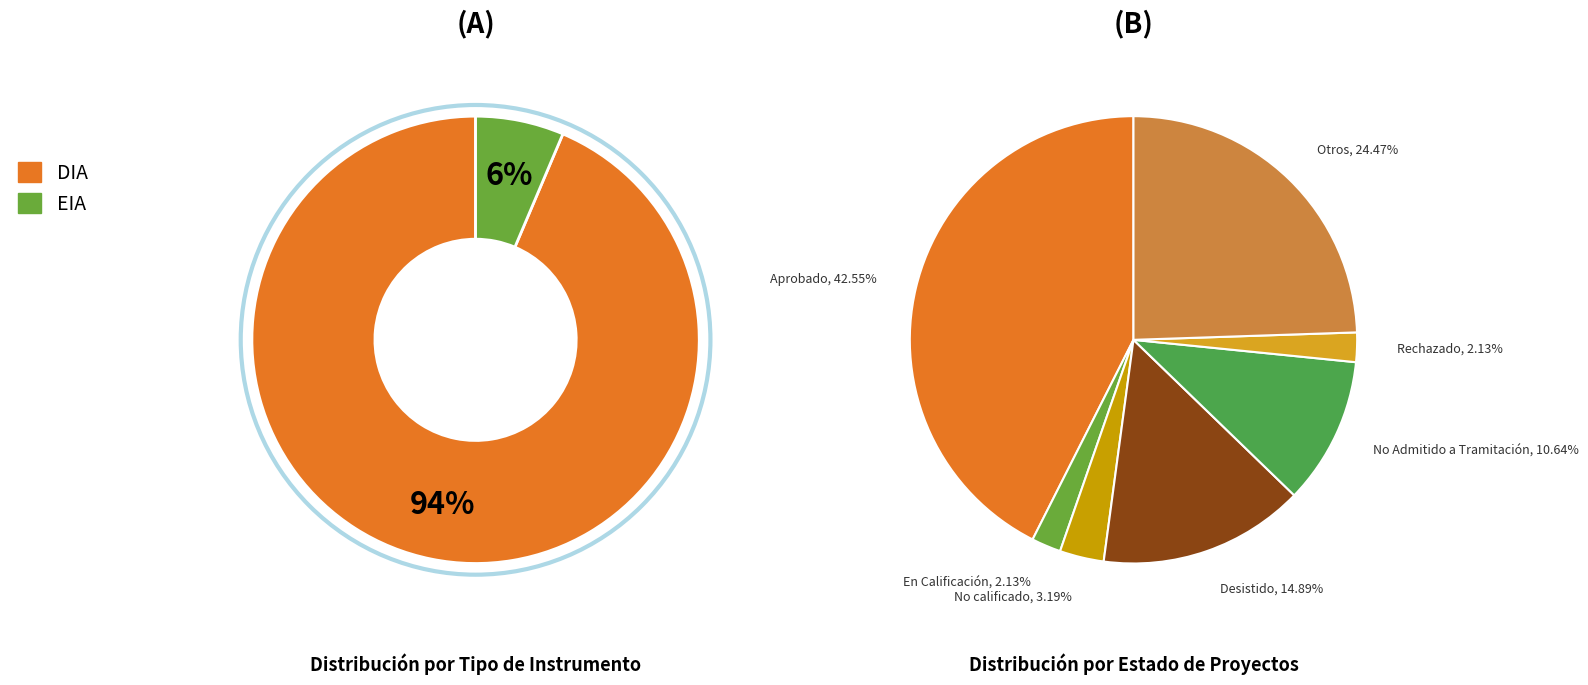

Does any single category account for the majority?

No